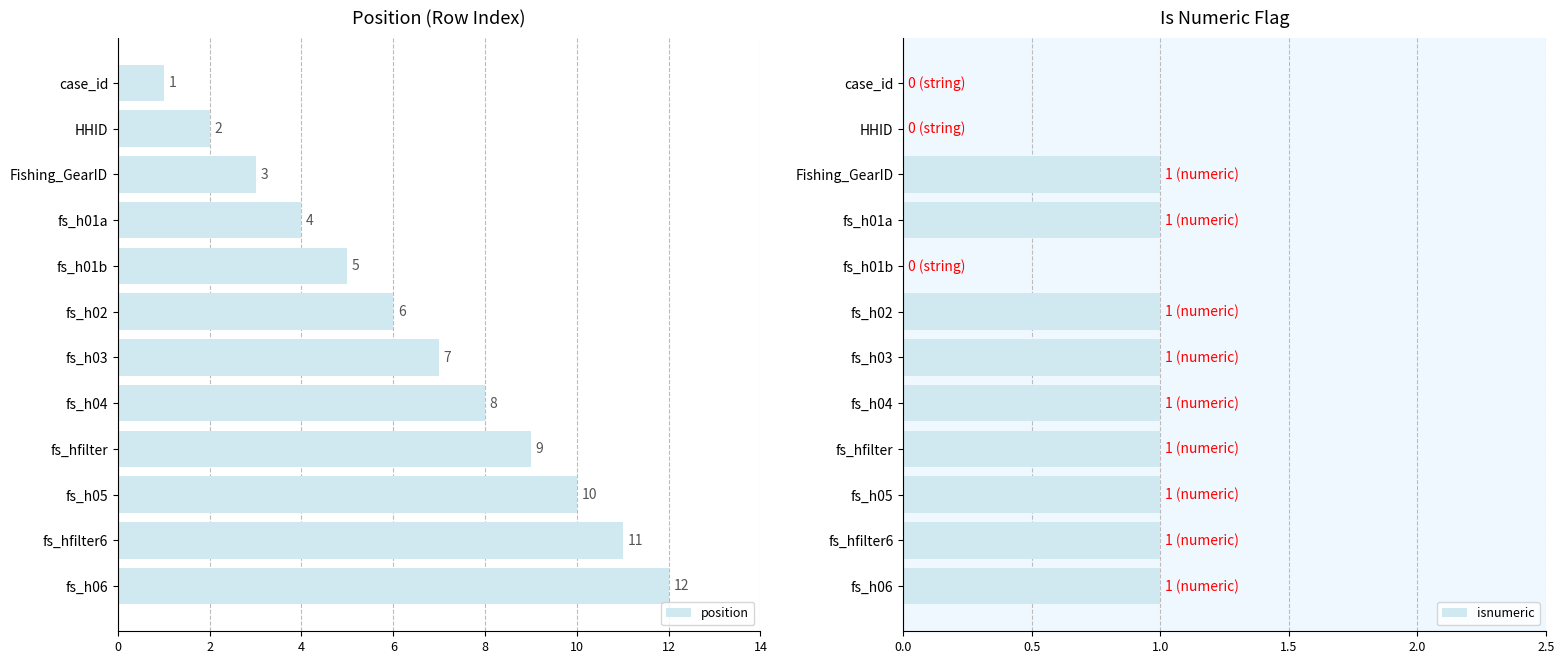

What is the sum of all isnumeric values?

9